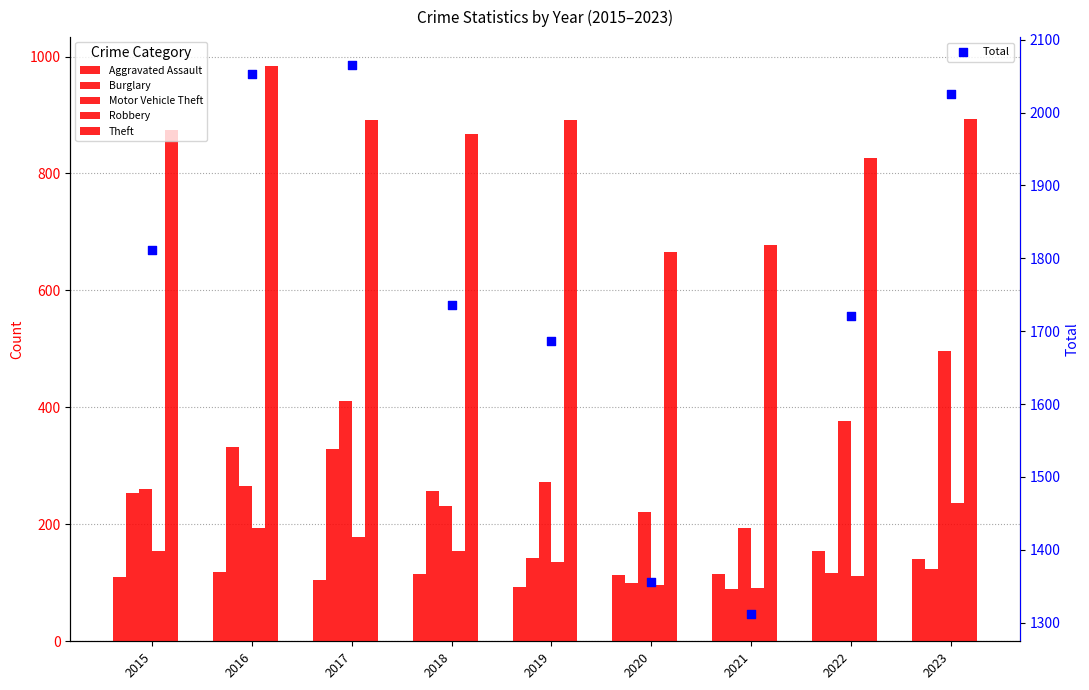

Which series reaches the maximum Y coordinate?

Total